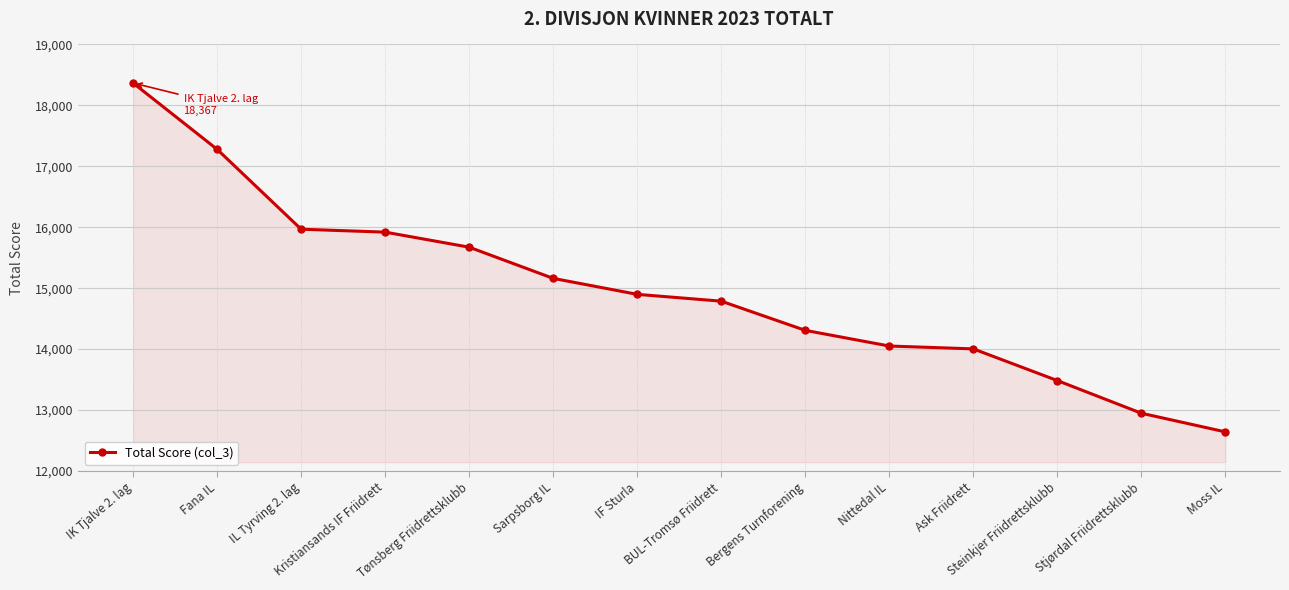

What is the smallest value displayed?

12642